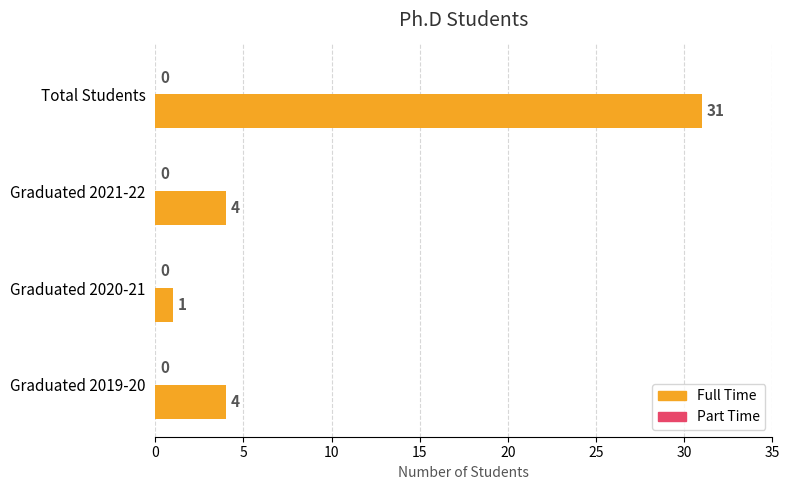

What is the value of the 3rd bar from the top?

1